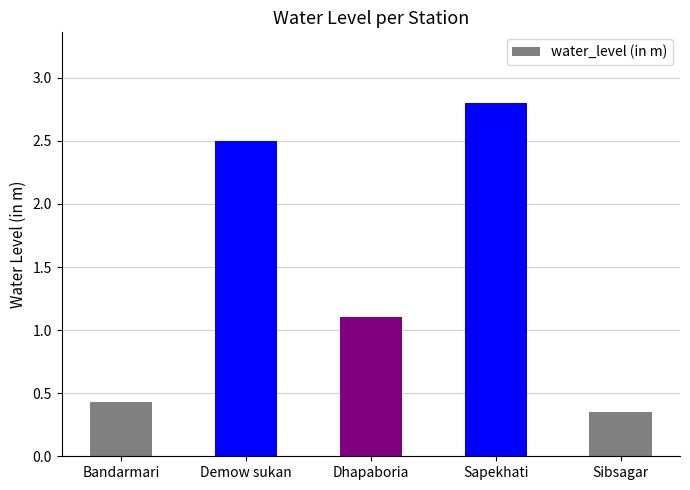

How many categories are shown in the chart?

5